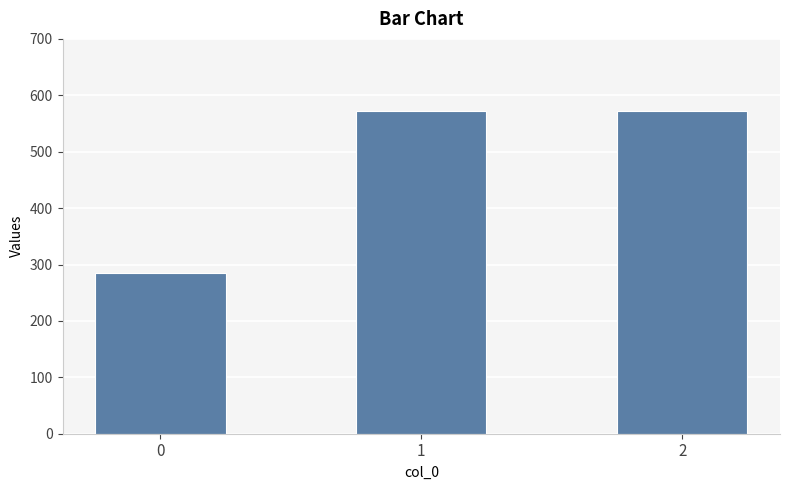

What is the value of the 2nd bar from the left?

571.4